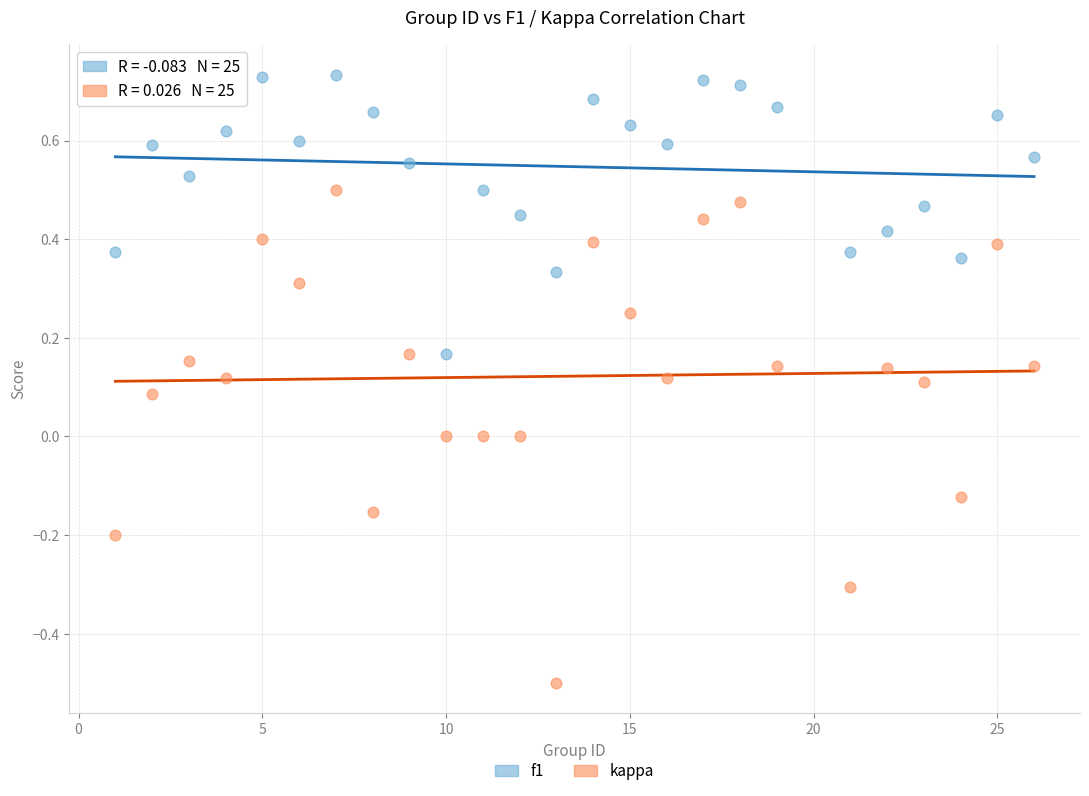

Which series reaches the minimum Y coordinate?

kappa